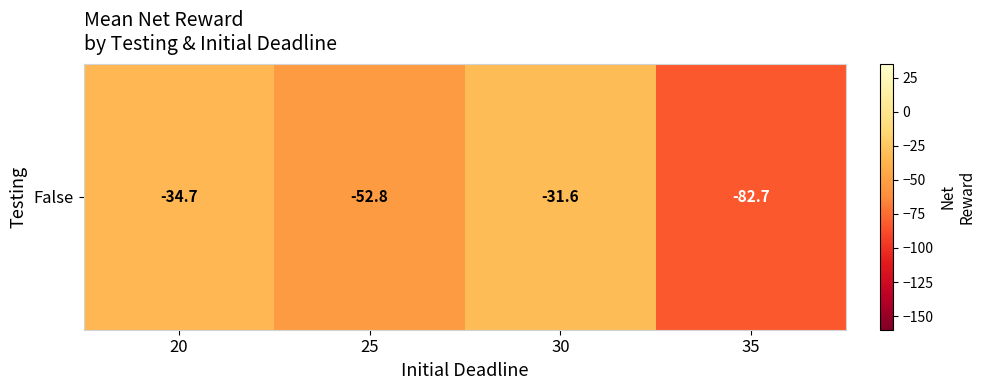

What is the difference between the maximum and minimum values?

51.1